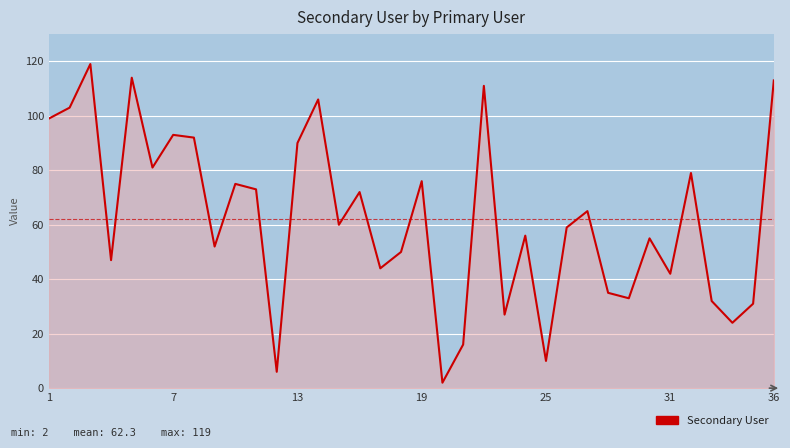

What is the smallest value displayed?

2